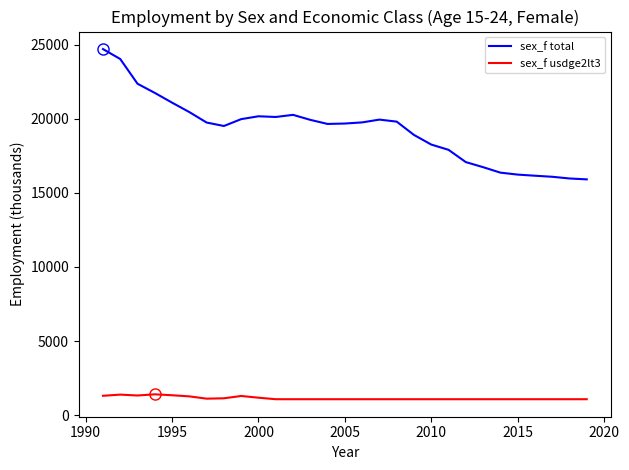

What is the highest value of the sex_f usdge2lt3 series?

1412.9